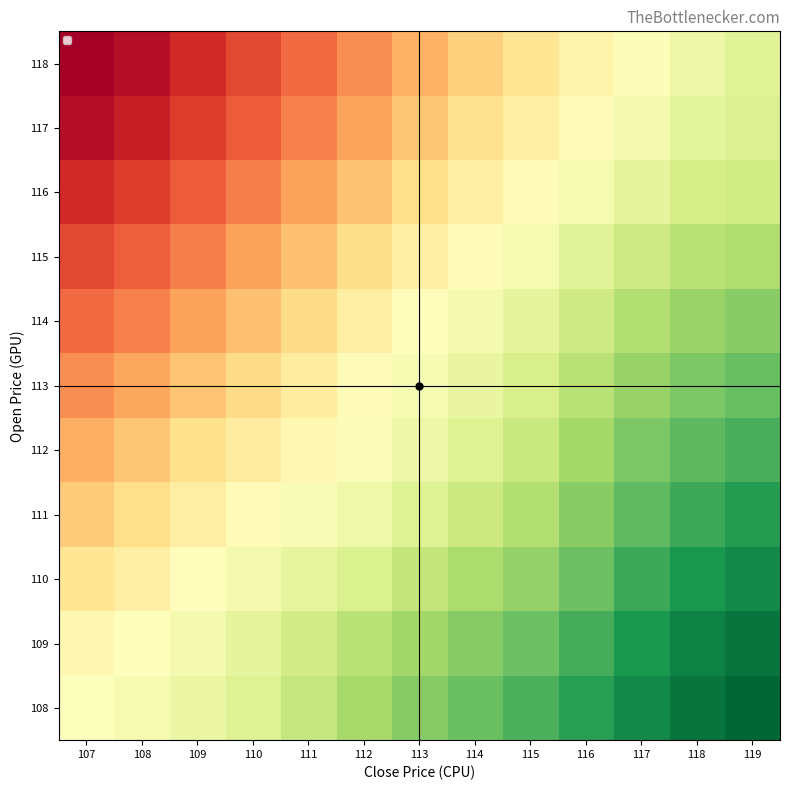

Which label corresponds to the largest value in the chart?

119